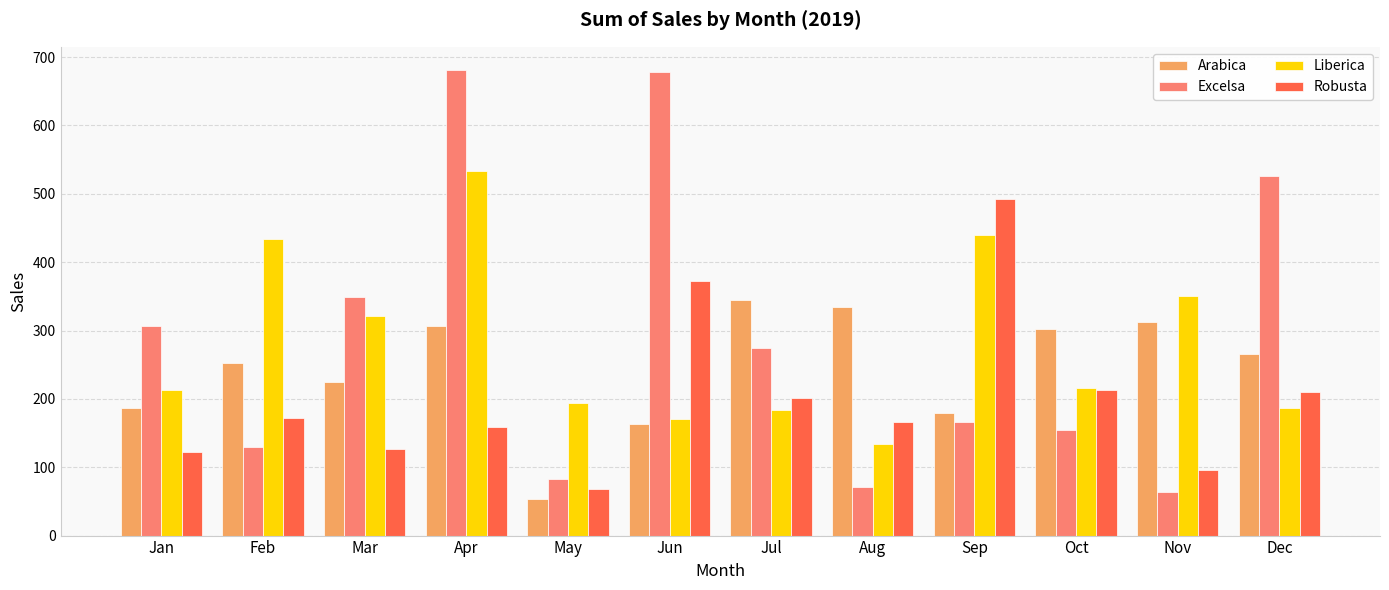

Count the number of data series in this chart.

4